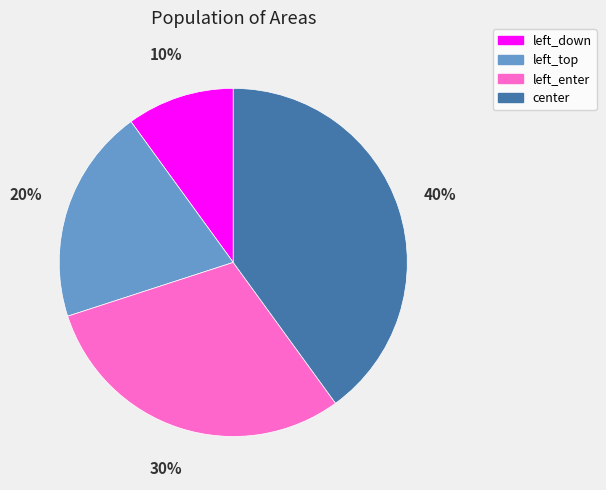

Approximately how many times larger is the value at center compared to left_top?

2.0